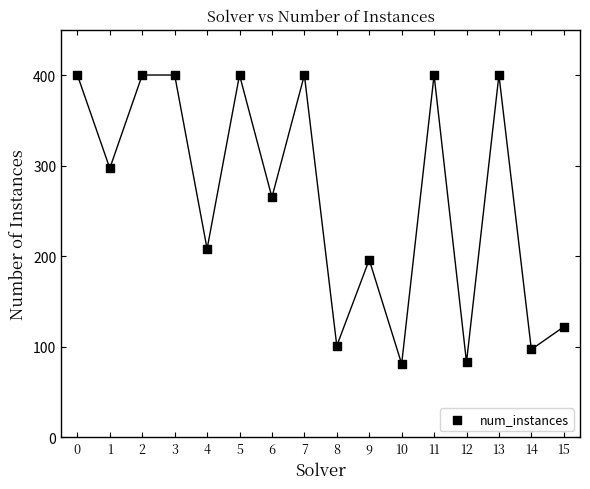

What Y value in the scatter plot is closest to 240?

265